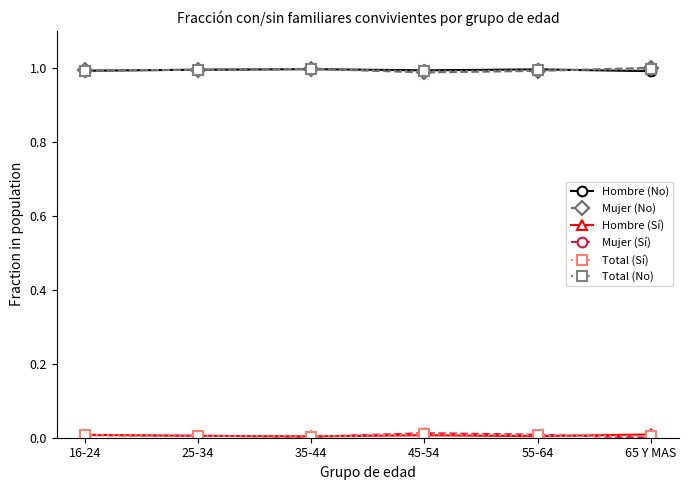

True or false: Mujer (Sí) has more than 0 points higher than both neighbors.

True